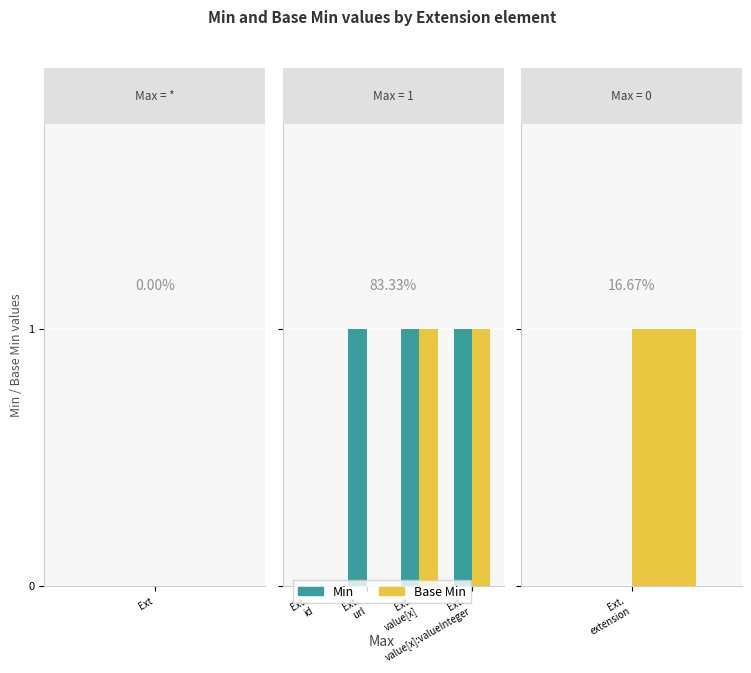

Which has a higher value, 3 or 1?

3